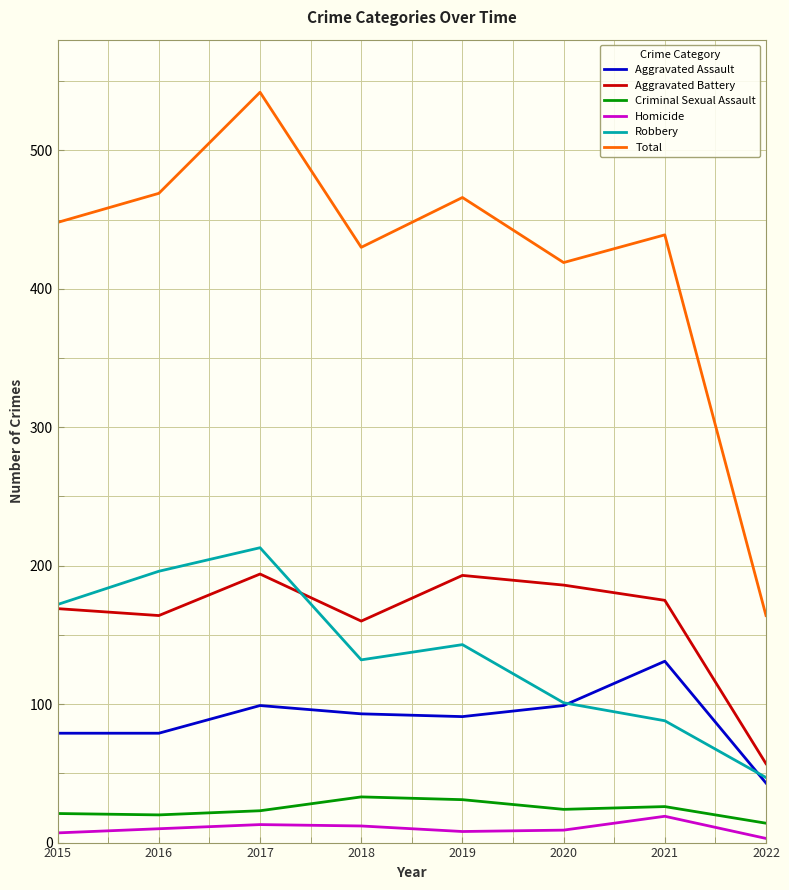

Is the value of Aggravated Assault at 2020 greater than the value of Criminal Sexual Assault at 2018?

Yes